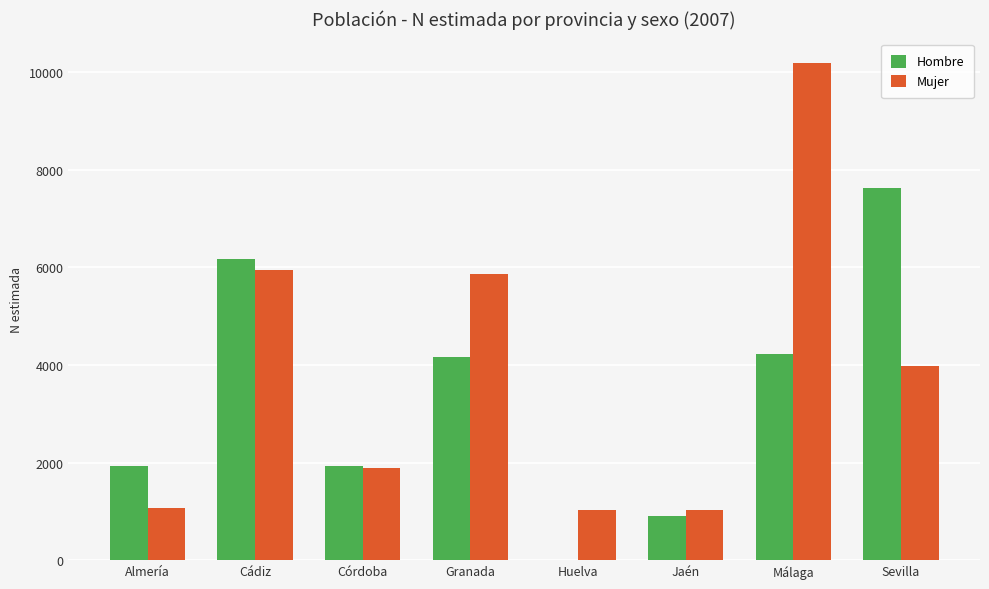

Which series changed the most between Almería and Jaén?

Hombre